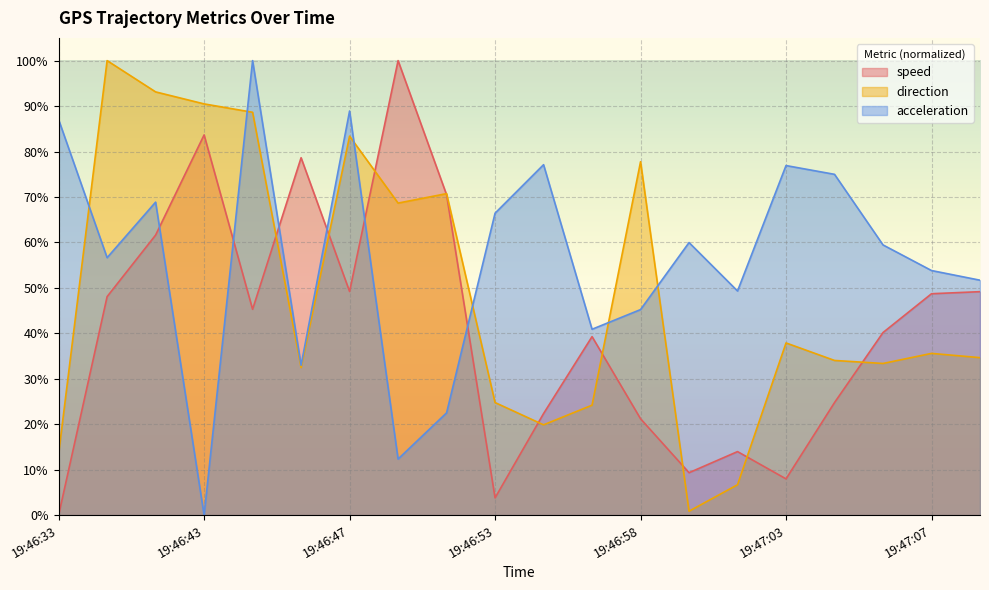

Which series changed the most between 19:46:47 and 19:47:00?

direction